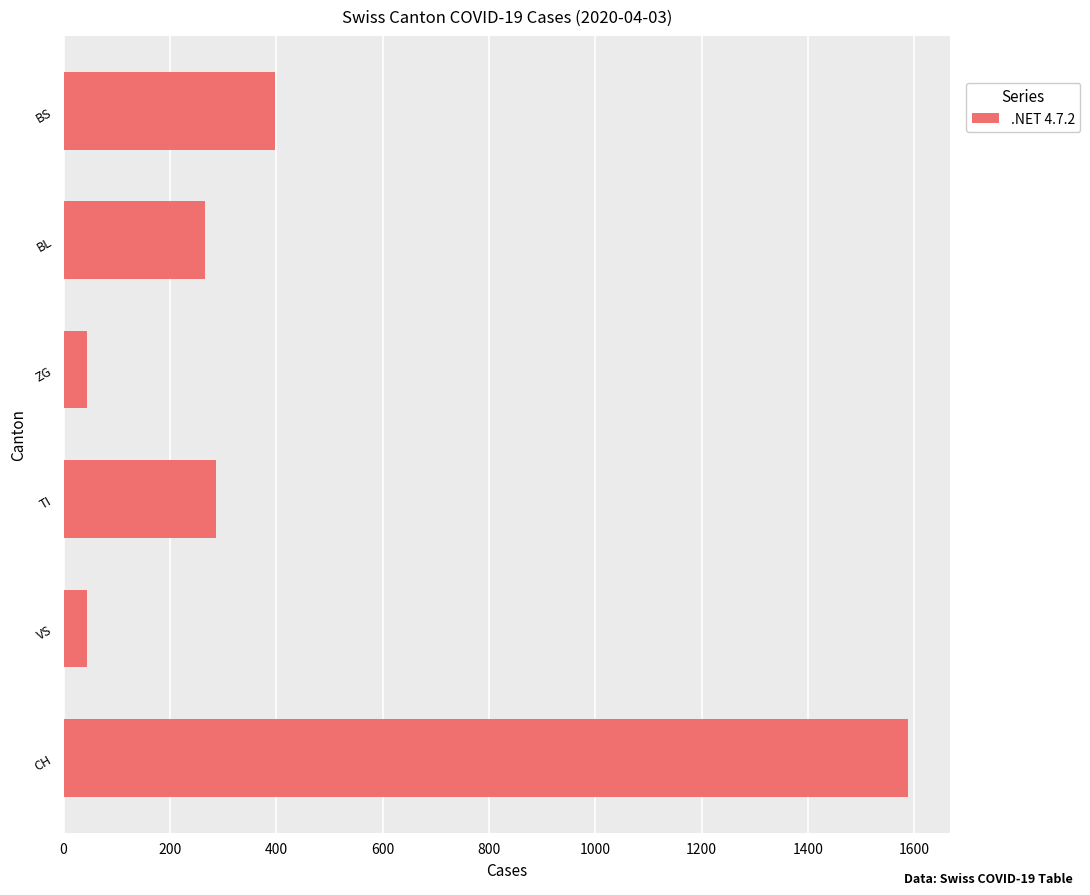

What is the difference between the maximum and minimum values?

1544